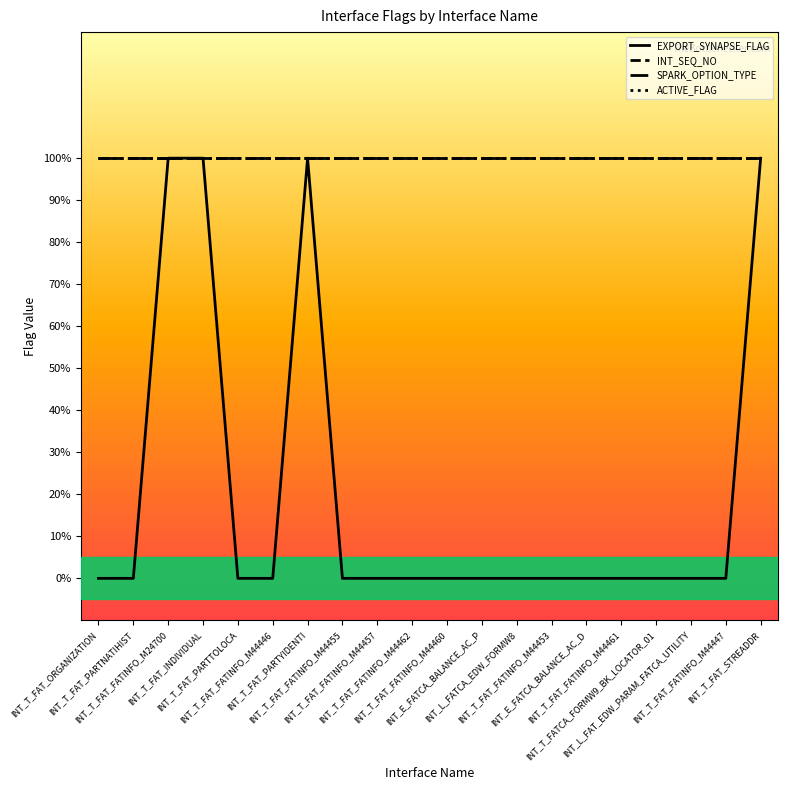

Reading left to right, transcribe all the data shown in this chart.

EXPORT_SYNAPSE_FLAG: 0	0	1	1	0	0	1	0	0	0	0	0	0	0	0	0	0	0	0	1
INT_SEQ_NO: 1	1	1	1	1	1	1	1	1	1	1	1	1	1	1	1	1	1	1	1
SPARK_OPTION_TYPE: 1	1	1	1	1	1	1	1	1	1	1	1	1	1	1	1	1	1	1	1
ACTIVE_FLAG: 1	1	1	1	1	1	1	1	1	1	1	1	1	1	1	1	1	1	1	1